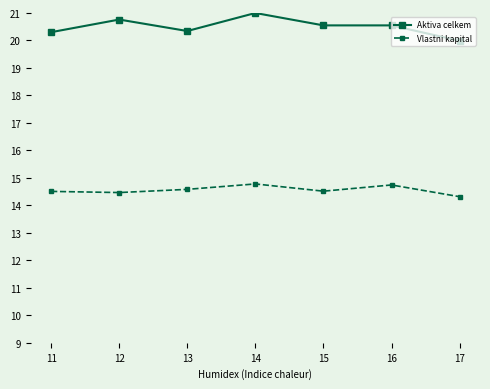

True or false: Aktiva celkem has a value of 11.2 at 15.

False